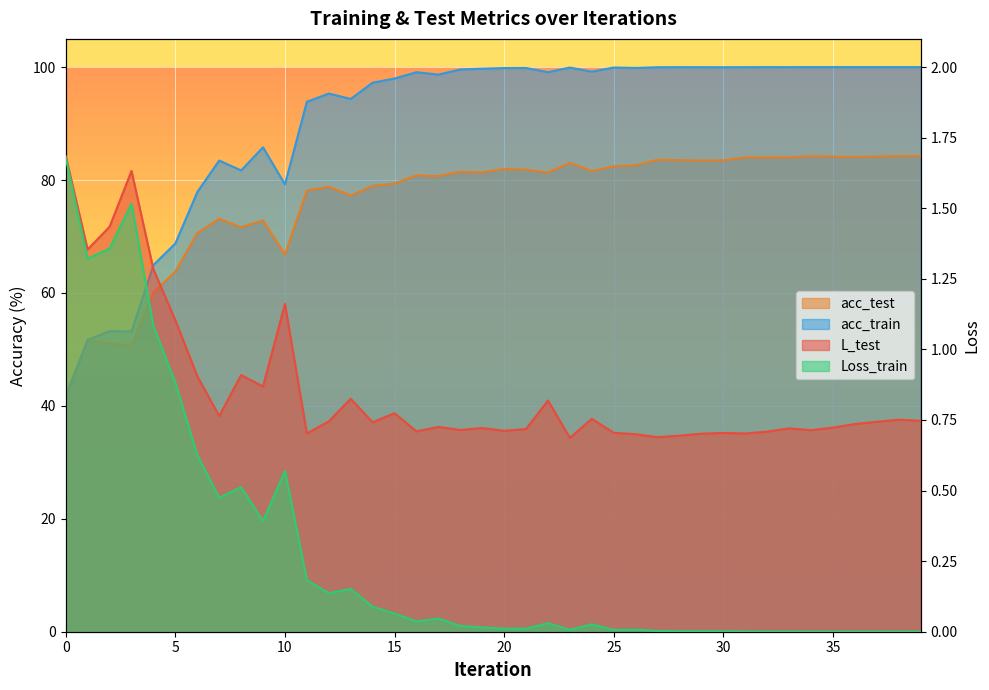

True or false: acc_train and Loss_train intersect in this chart.

False